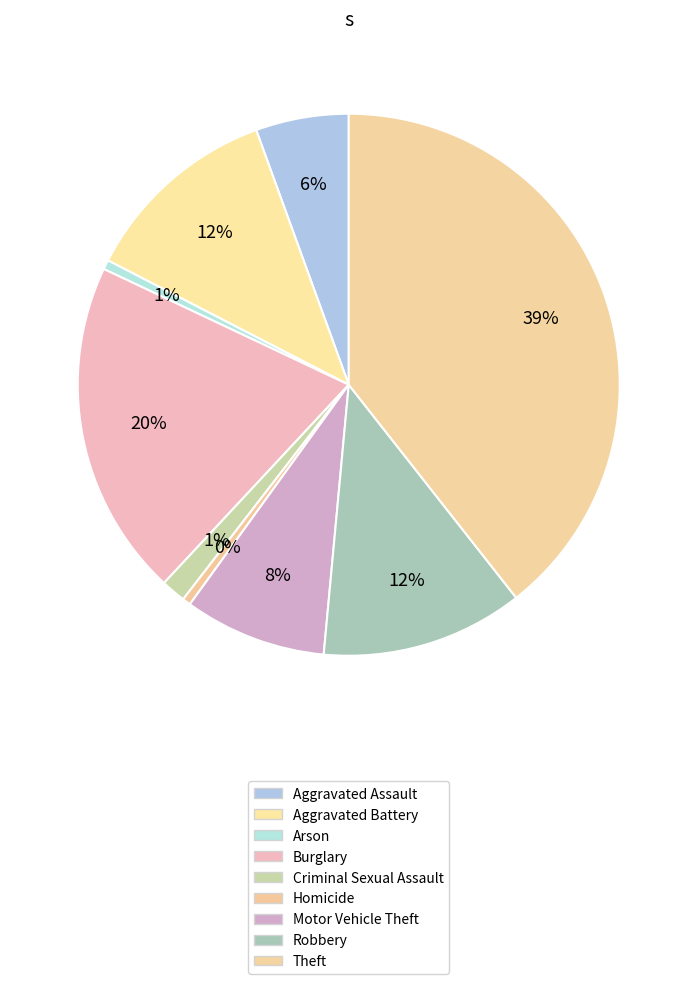

Count the number of slices in the pie.

9